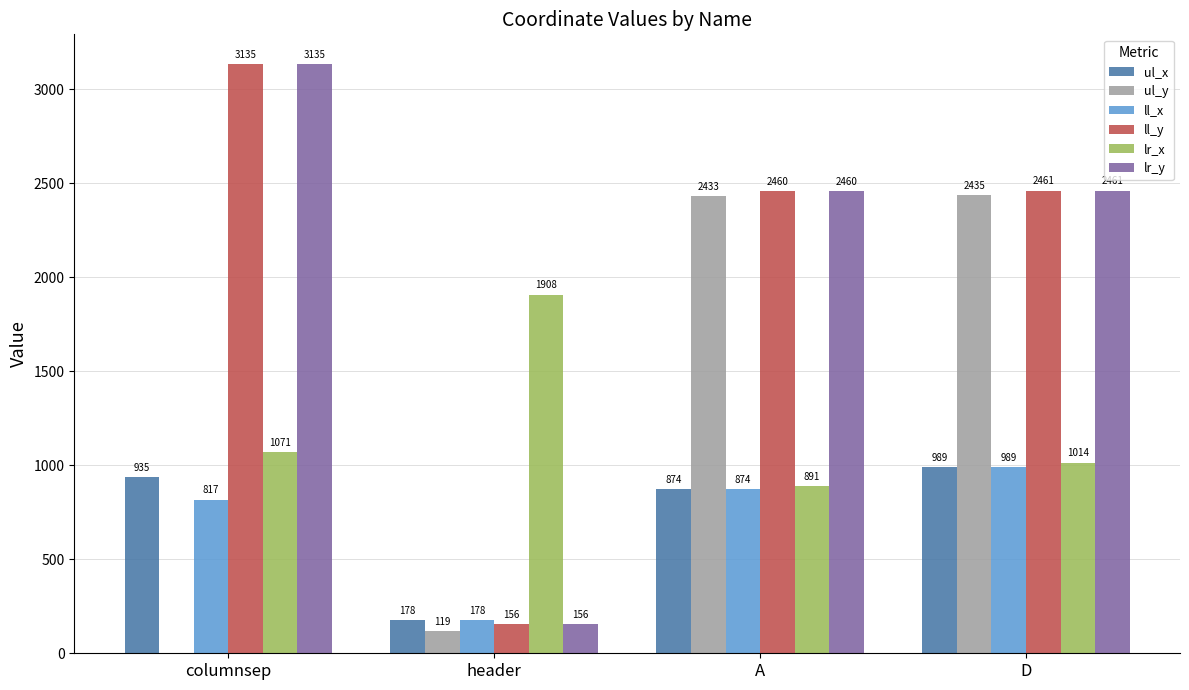

At which label is lr_x closest to 1399?

columnsep